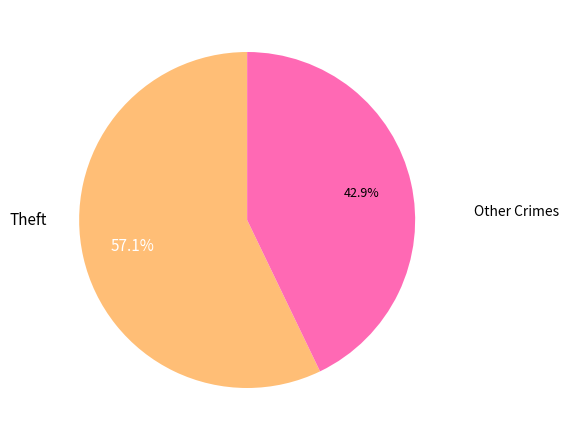

Does any single category account for the majority?

Yes